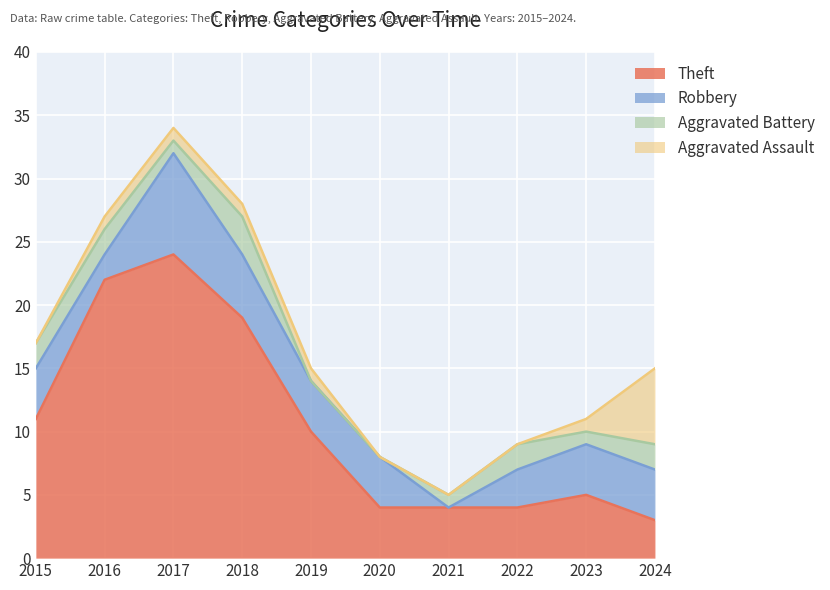

List the series in order of their peak value, lowest first.

Aggravated Battery, Aggravated Assault, Robbery, Theft